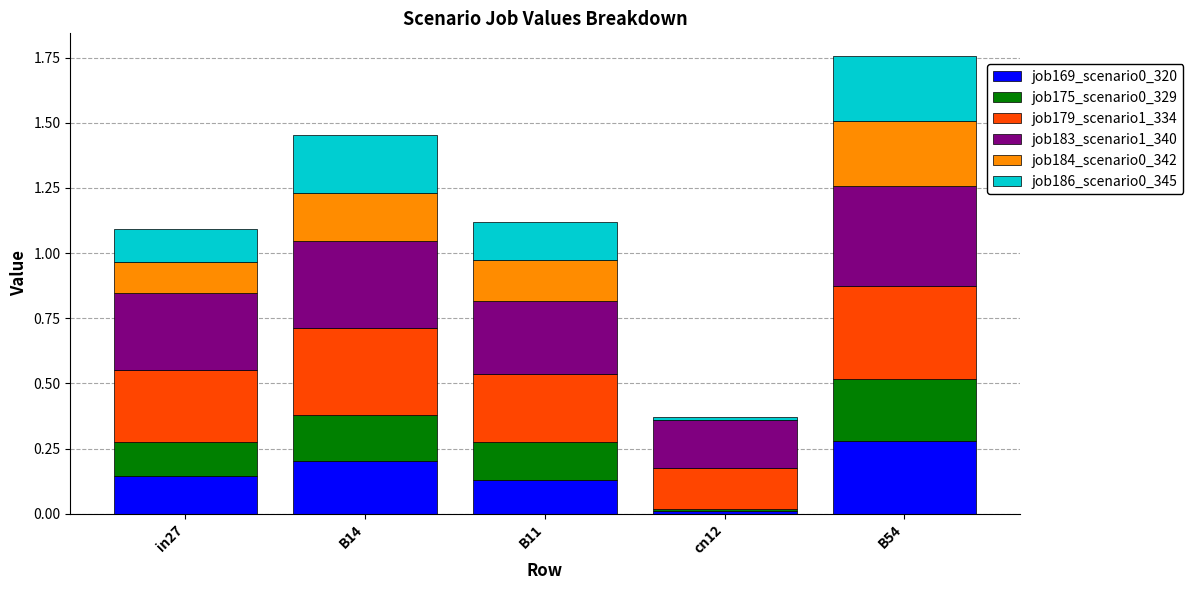

At which category is the sum across all series the highest?

B54